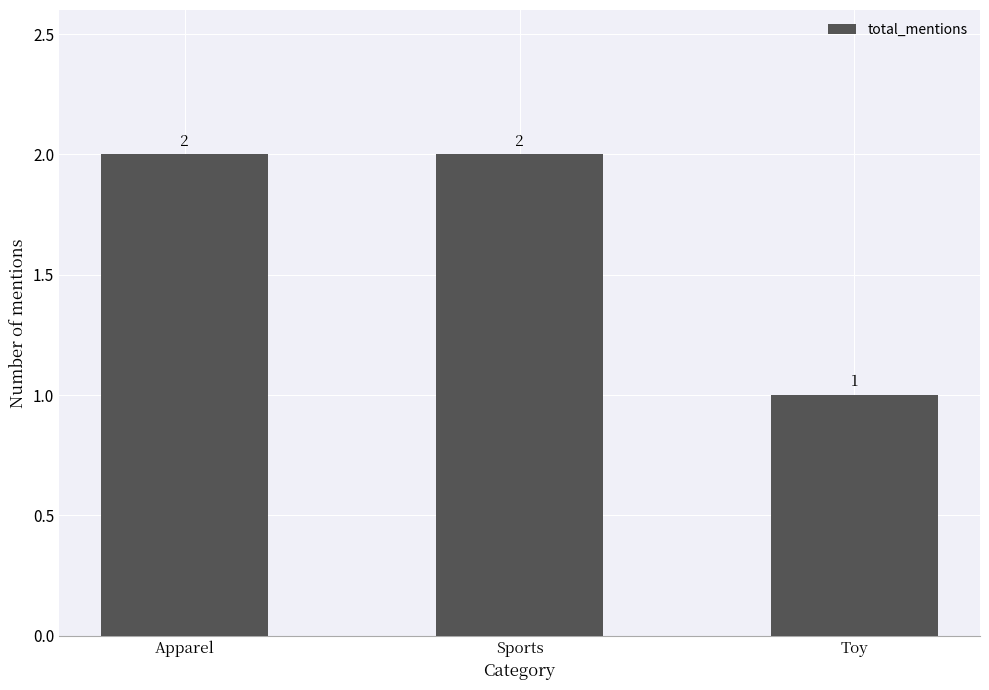

What is the sum of the values at Apparel and Sports?

4